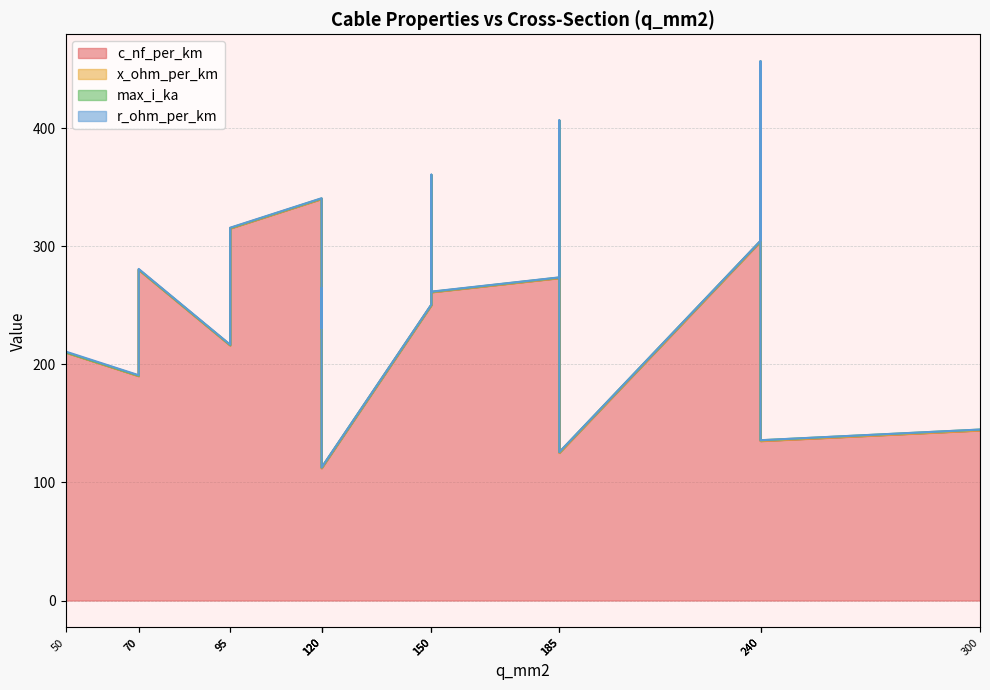

What is the label of the 12th point from the right?

185